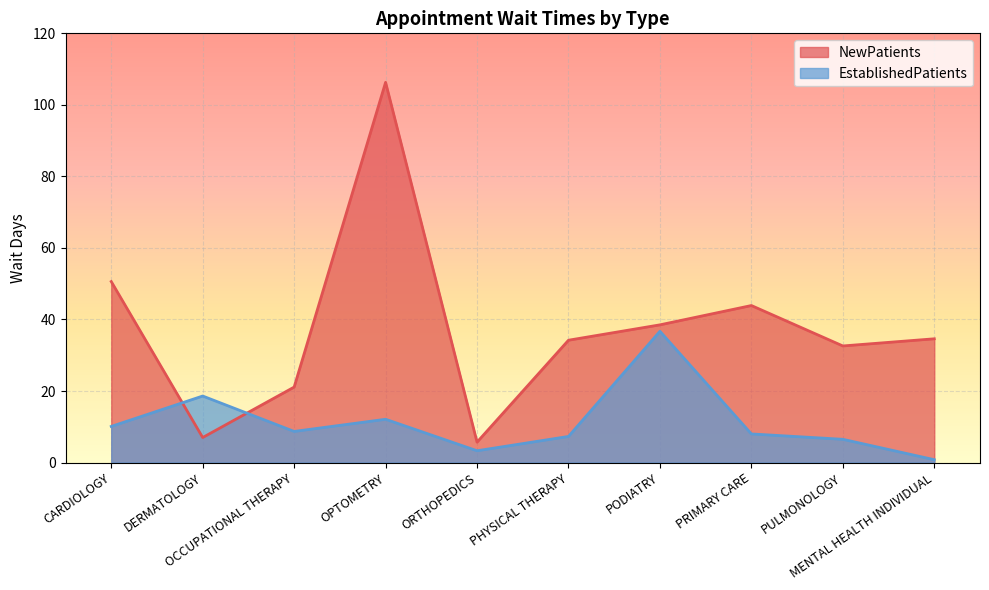

True or false: EstablishedPatients has a value of 2.4 at PULMONOLOGY.

False